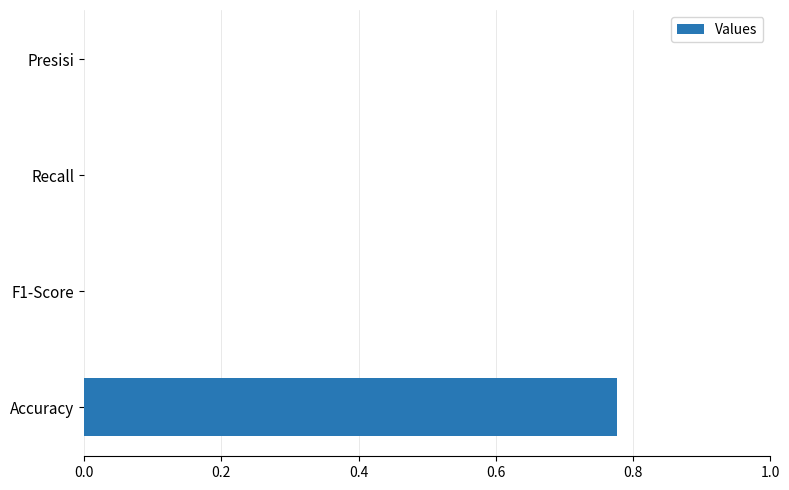

Are the bars horizontal?

Yes